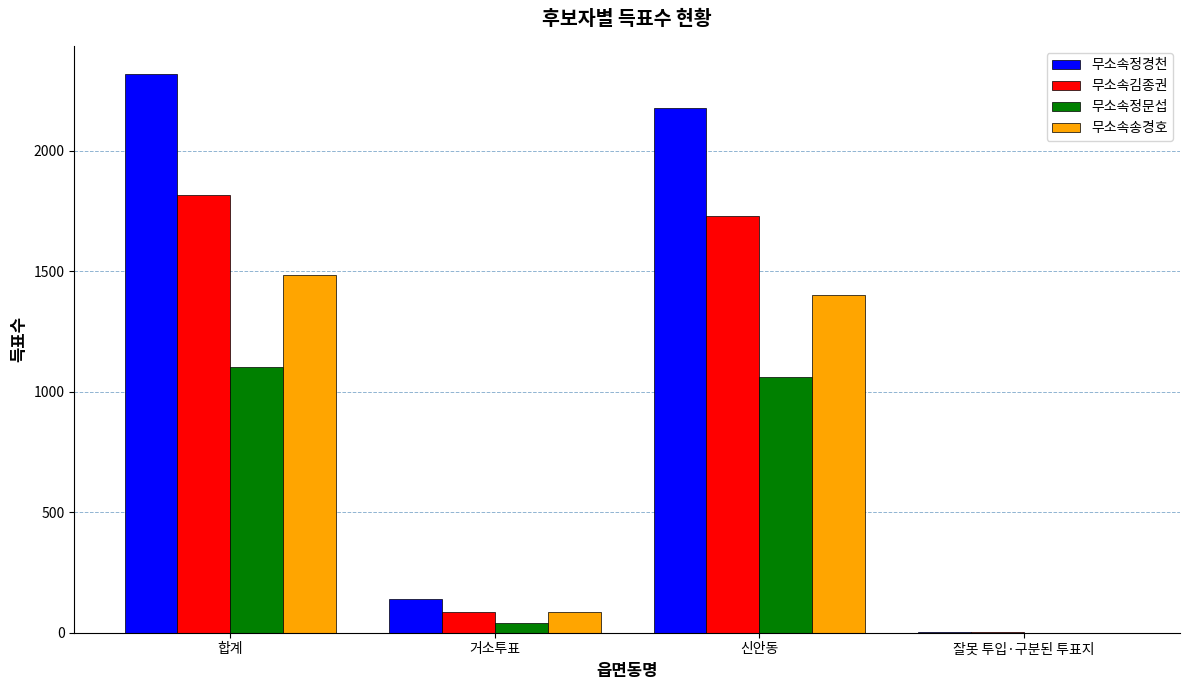

Reading left to right, what are all the values shown in this chart?

무소속정경천: 2318	140	2177	1
무소속김종권: 1814	85	1727	2
무소속정문섭: 1102	42	1060	0
무소속송경호: 1485	84	1401	0